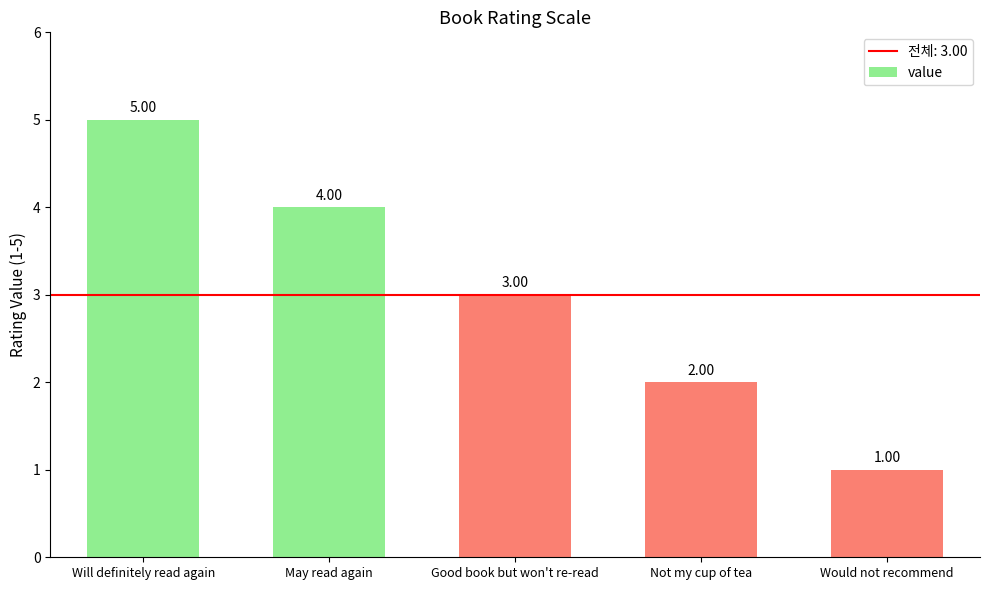

Where is the data nearest to the value 3?

Good book but won't re-read